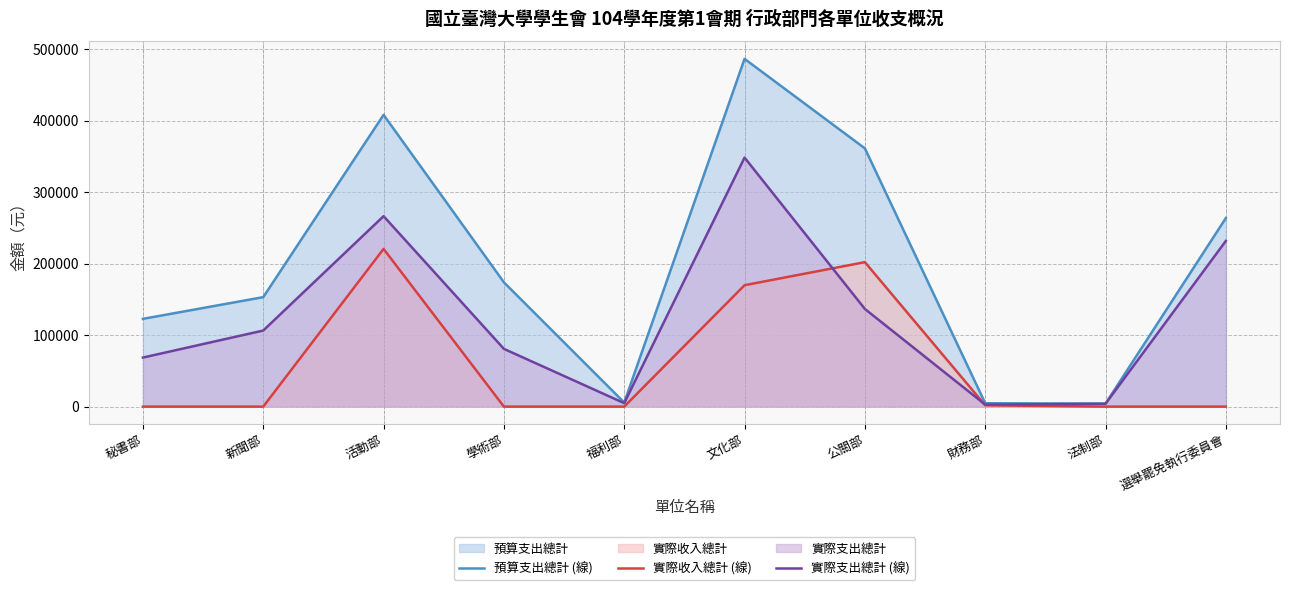

Count the number of data series in this chart.

3